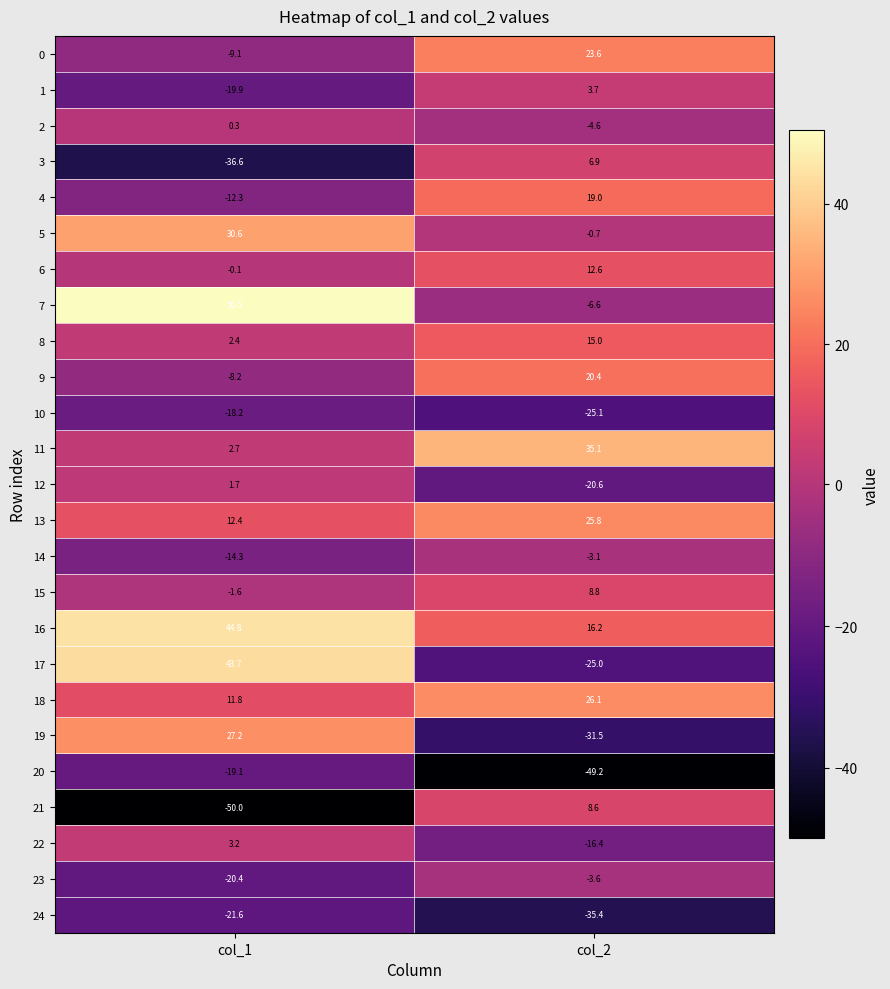

How many data points in 15 are less than 8?

1